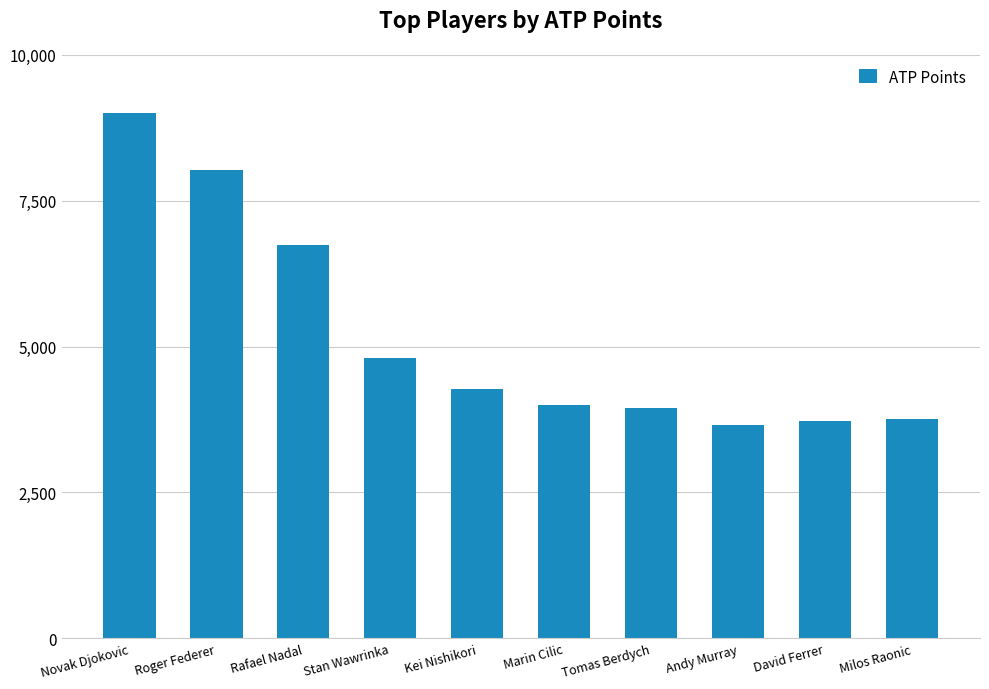

Is it true that the value at Rafael Nadal is 6745?

True